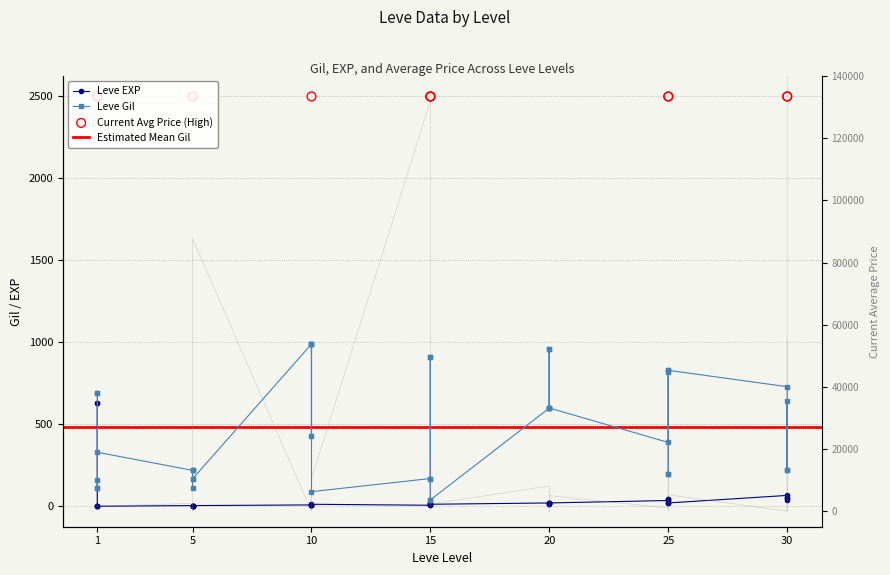

Which series reaches the minimum Y coordinate?

currentAveragePrice